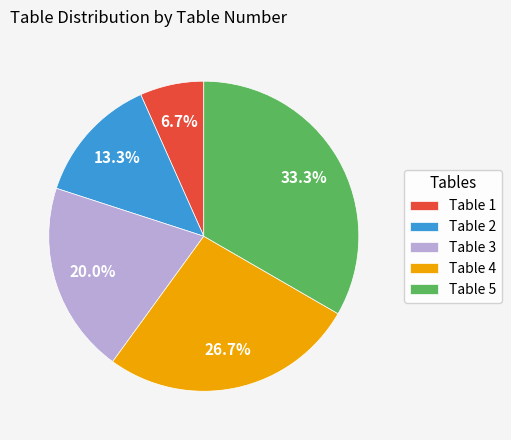

Does Table 3 represent more than half of the total?

No